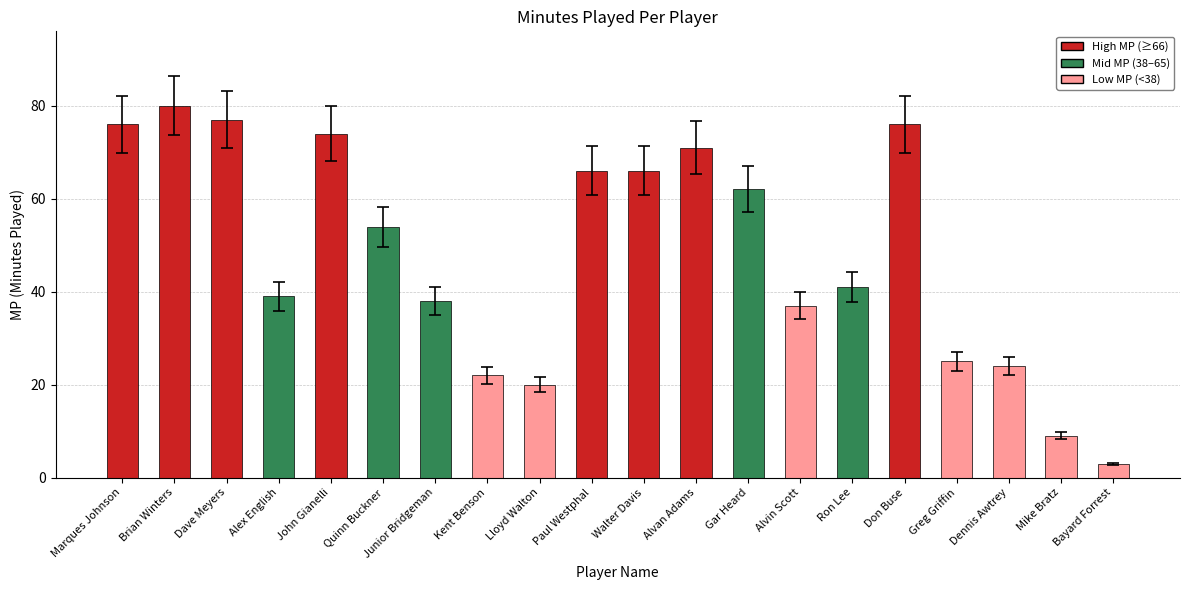

What is the difference between the values at Alvan Adams and Don Buse?

5